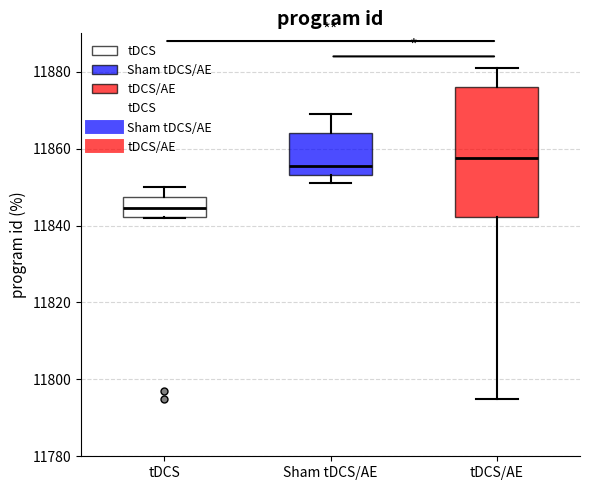

Reading left to right, read every box against the y-axis: the position of its median line, the range the box covers, and the ends of its whiskers. The values are not printed on the chart, so give them approximately, as read against the axis.

tDCS: median 11844, box 11842 to 11848, whiskers 11842 to 11850
Sham tDCS/AE: median 11856, box 11854 to 11864, whiskers 11852 to 11870
tDCS/AE: median 11858, box 11842 to 11876, whiskers 11796 to 11882